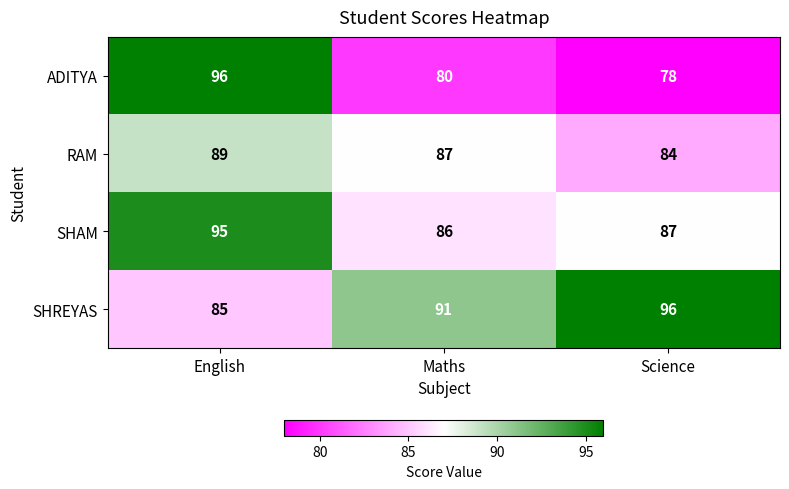

Which category has the lowest value in the RAM series?

Science